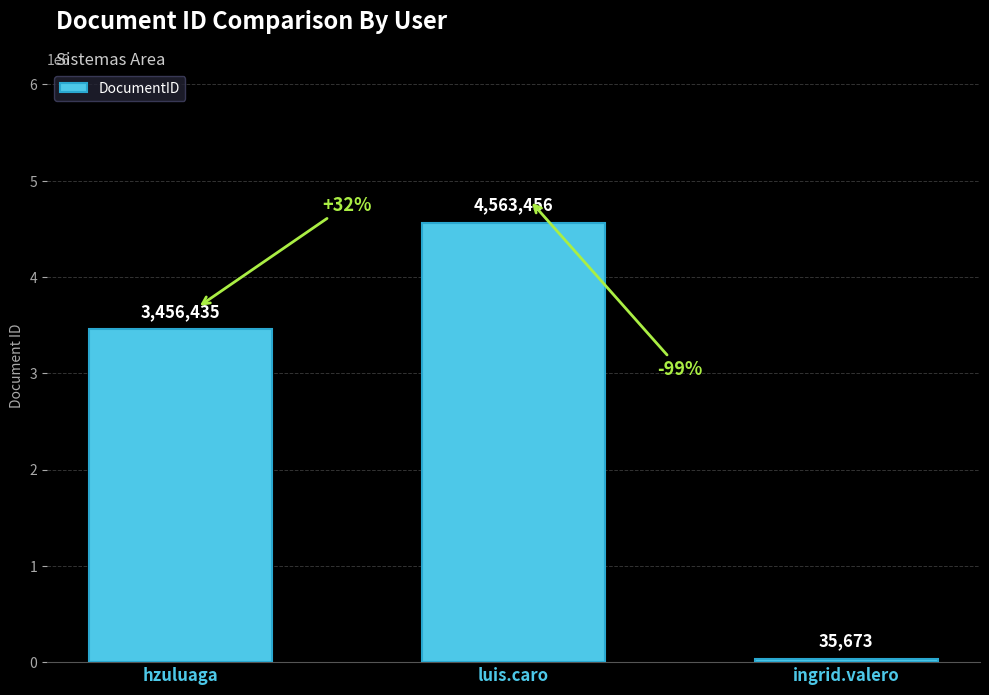

What is the change in value from hzuluaga to luis.caro?

+1107021